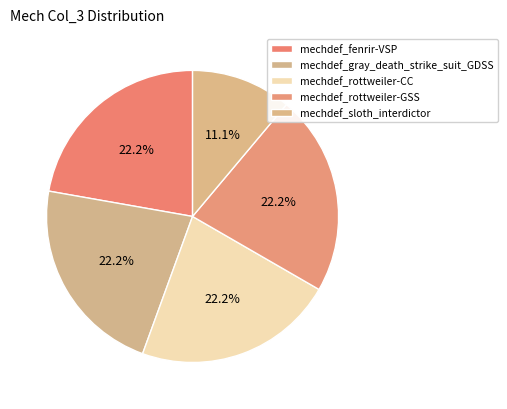

Is it true that mechdef_gray_death_strike_suit_GDSS is 27% of the pie?

False